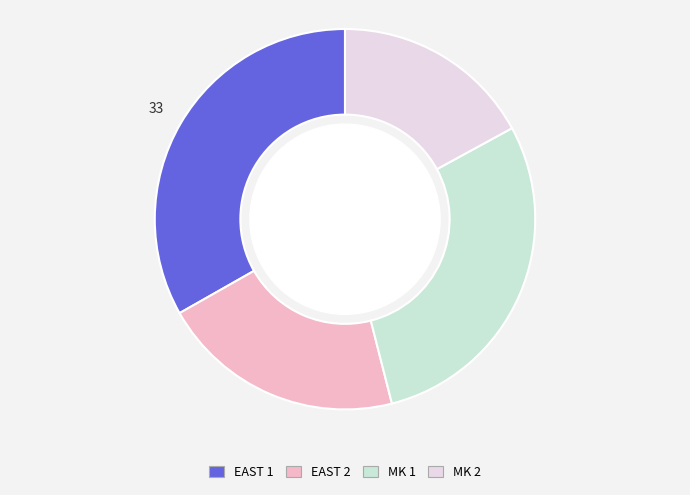

Which category has the biggest portion of the pie?

EAST 1